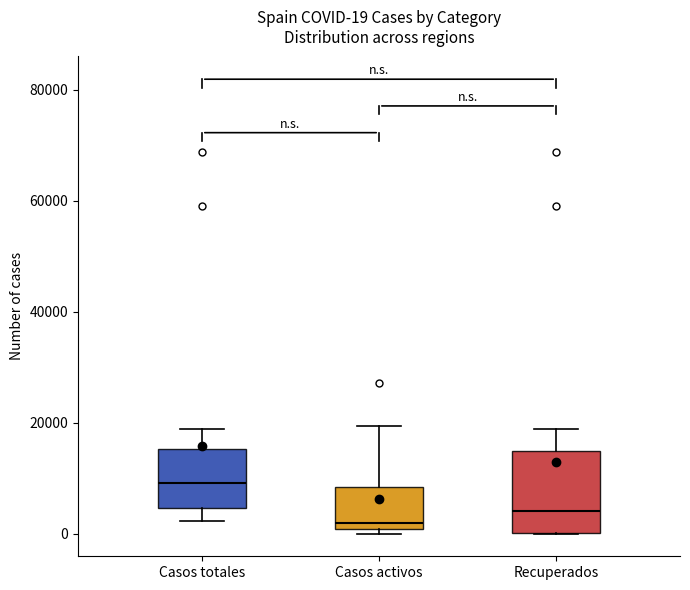

Comparing the boxes themselves (not the whiskers), which one is the tallest?

Recuperados